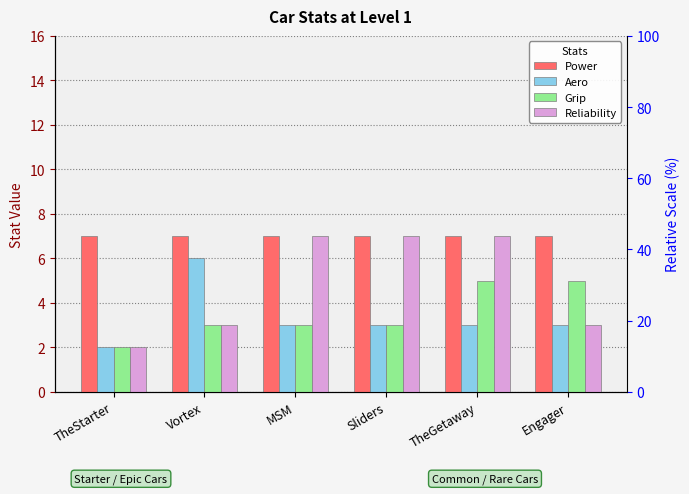

True or false: Reliability has a value of 3 at Engager.

True